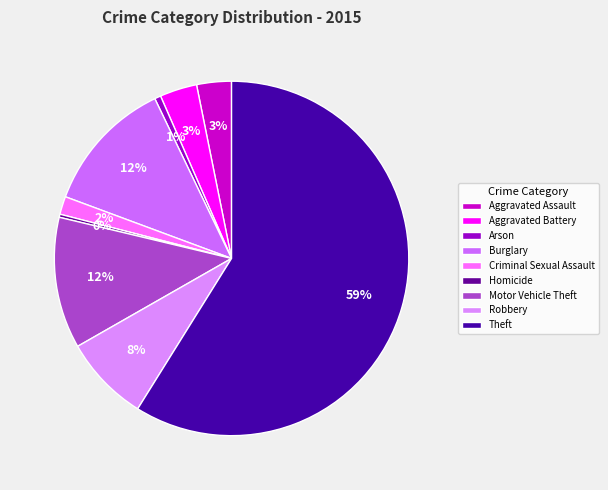

What is the majority slice?

Theft